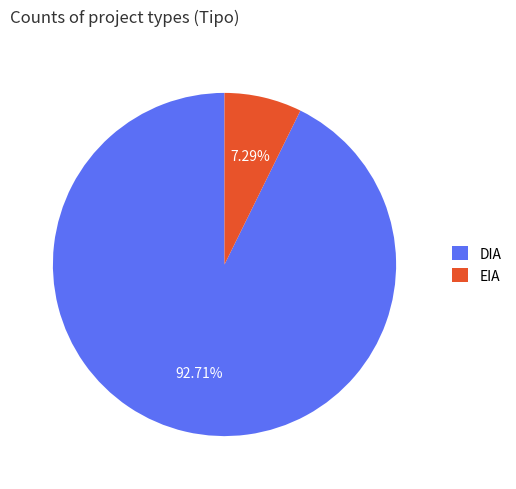

How much of the chart is everything except DIA?

7.3%